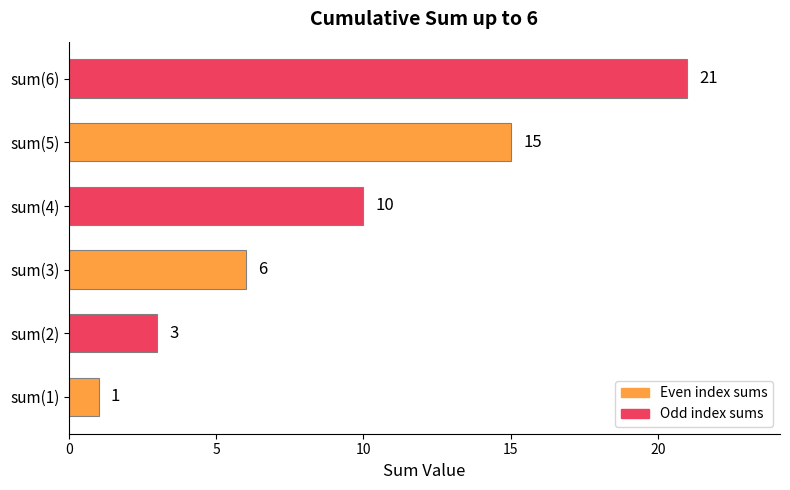

What is the approximate value at sum(4), to the nearest 10?

10